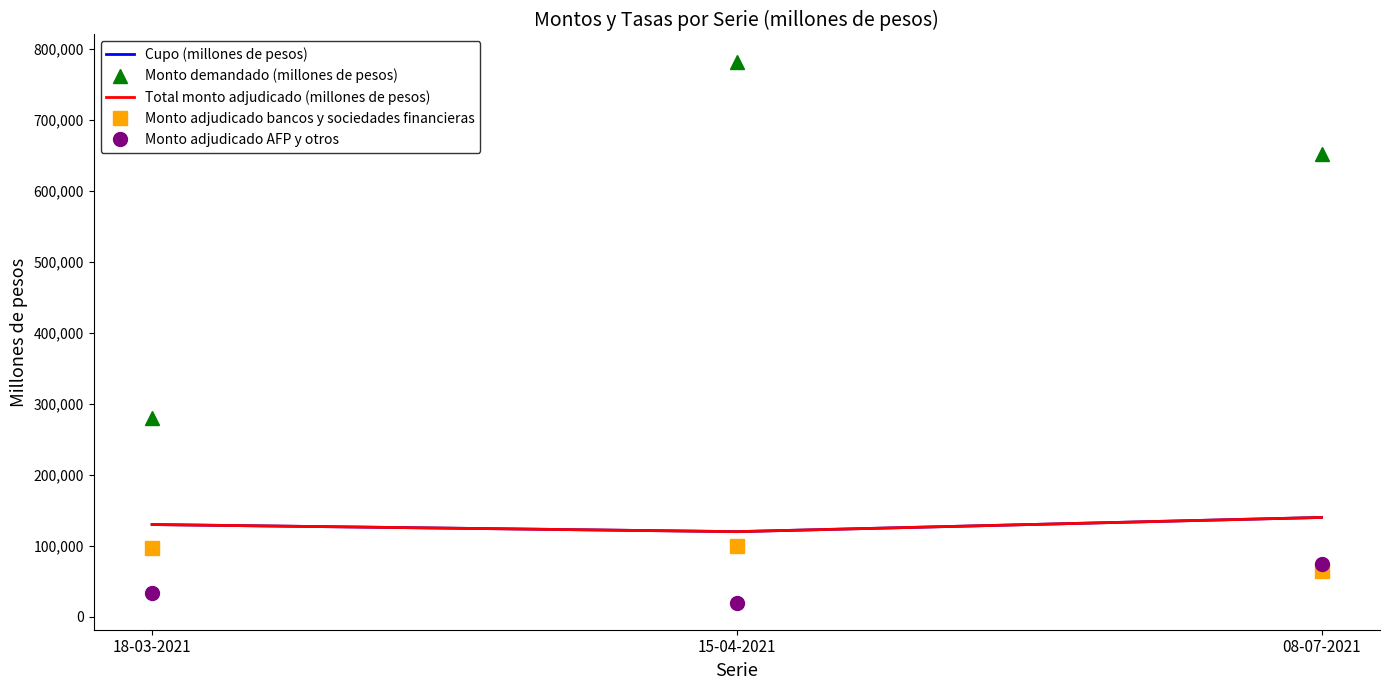

What is the difference between the second highest and minimum values in the Monto demandado (millones de pesos) series?

371800